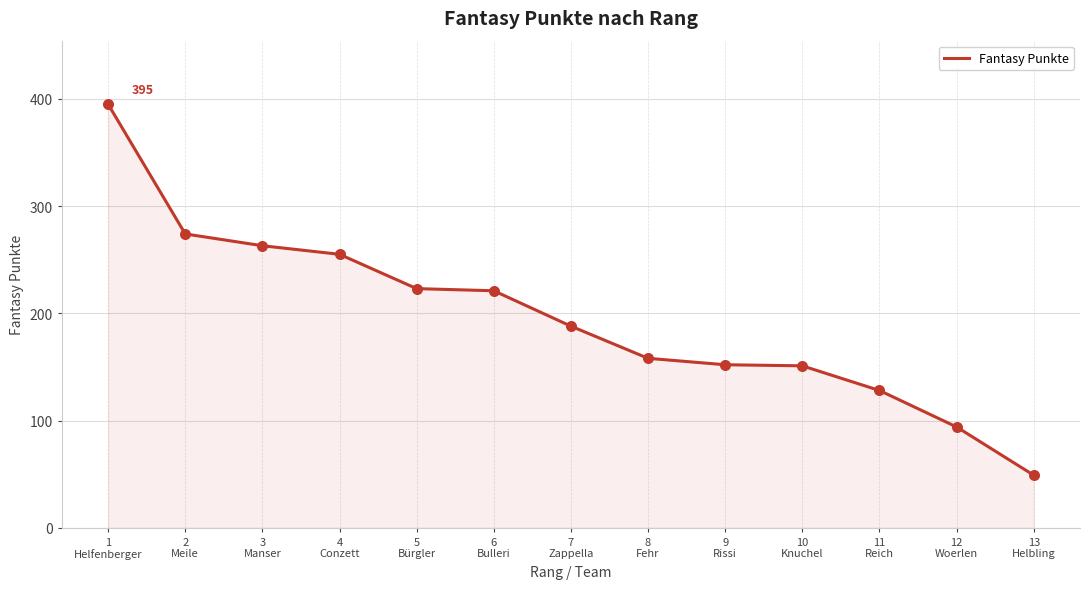

What is the change in value from 4
Conzett to 12
Woerlen?

-161